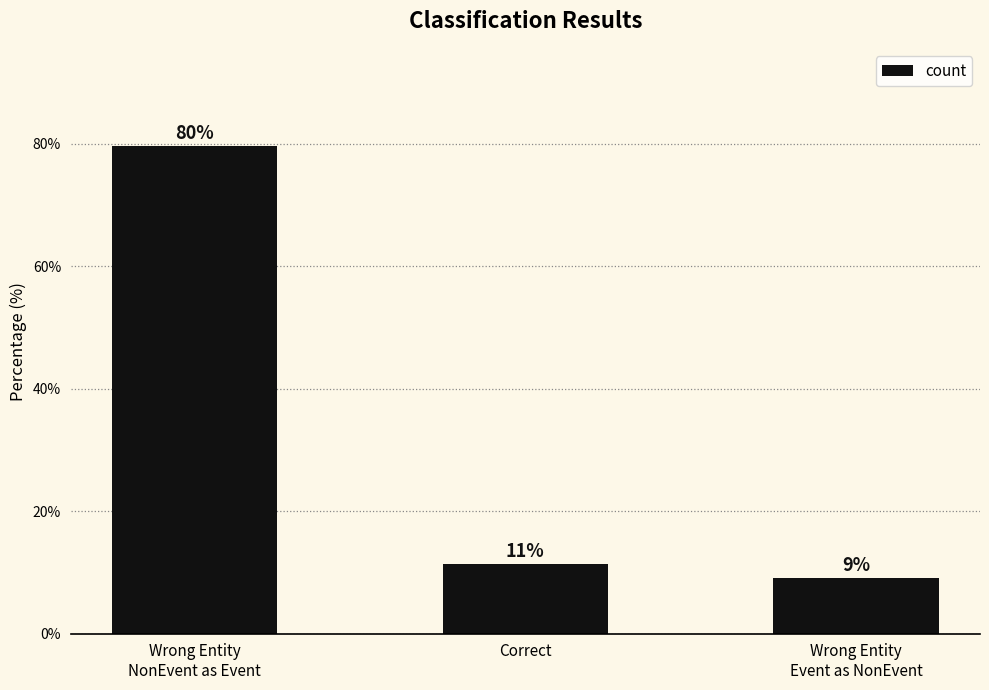

What is the sum of the values at Correct and Wrong Entity
Event as NonEvent?

20.5